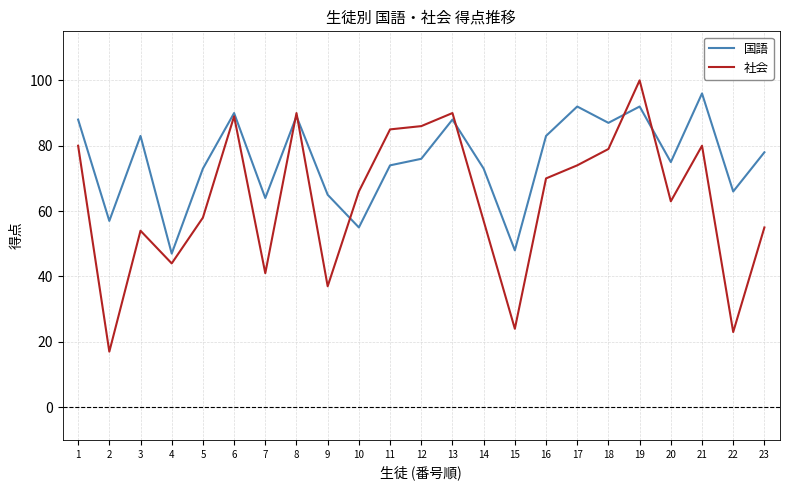

Which series has the largest range (max minus min)?

社会